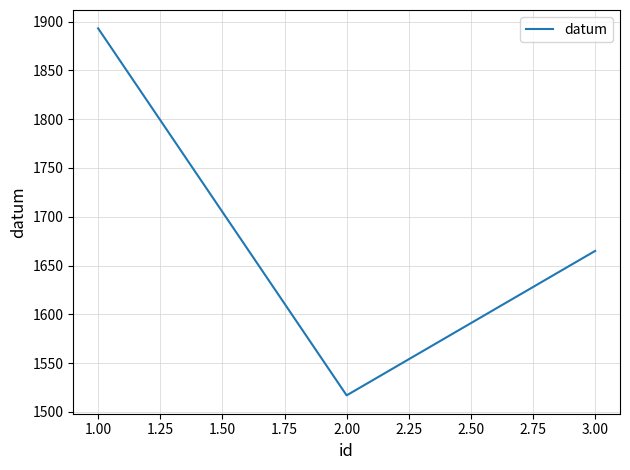

How many values are between 1517 and 1893?

3